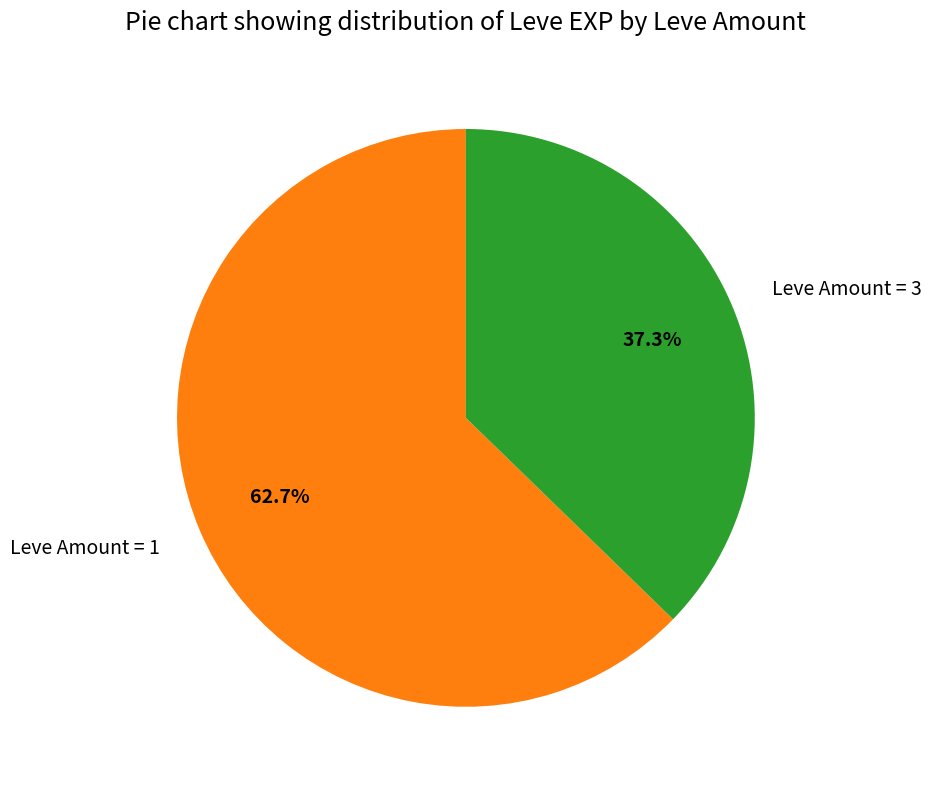

How many slices are in this pie chart?

2